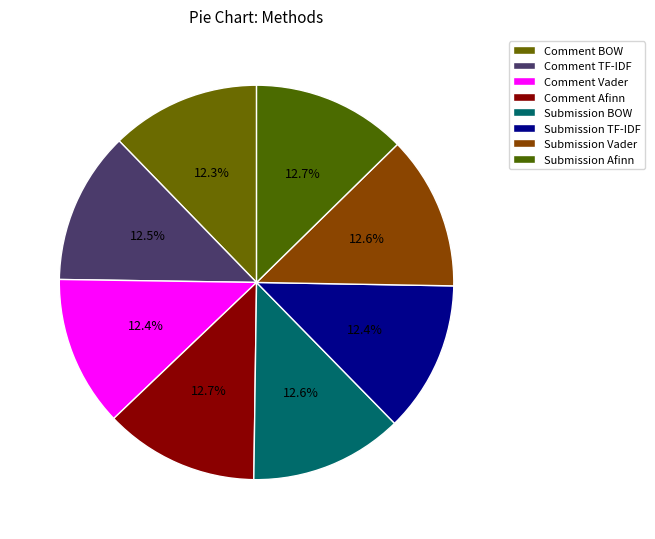

Between Submission Vader and Comment Vader, which is larger?

Submission Vader